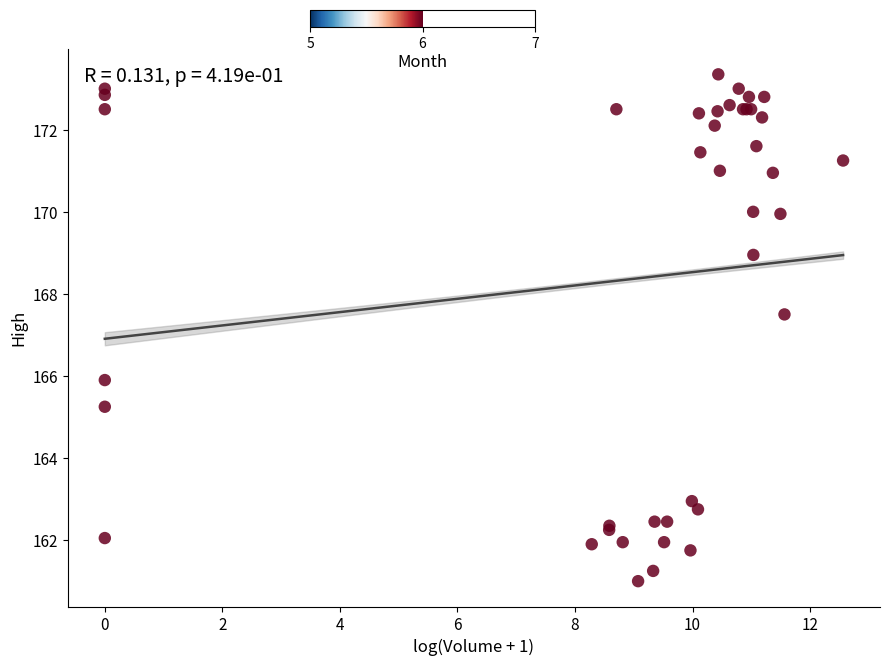

What Y value in the scatter plot is closest to 167?

167.5